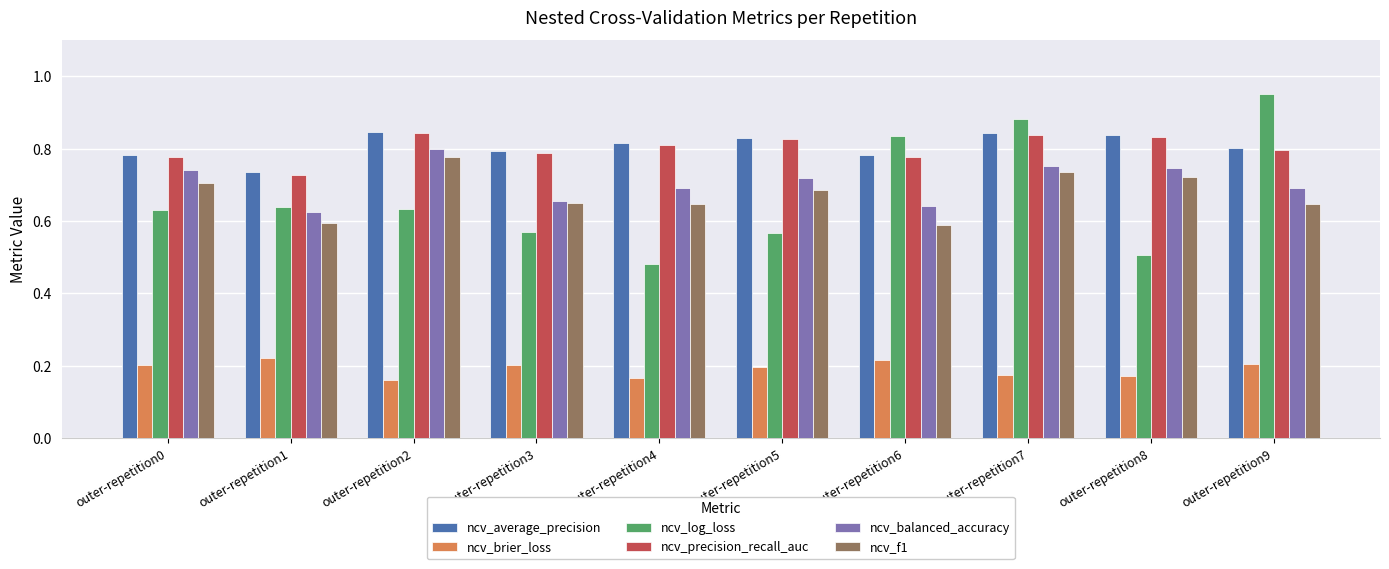

What is the sum of the ncv_log_loss values at outer-repetition8 and outer-repetition1?

1.1